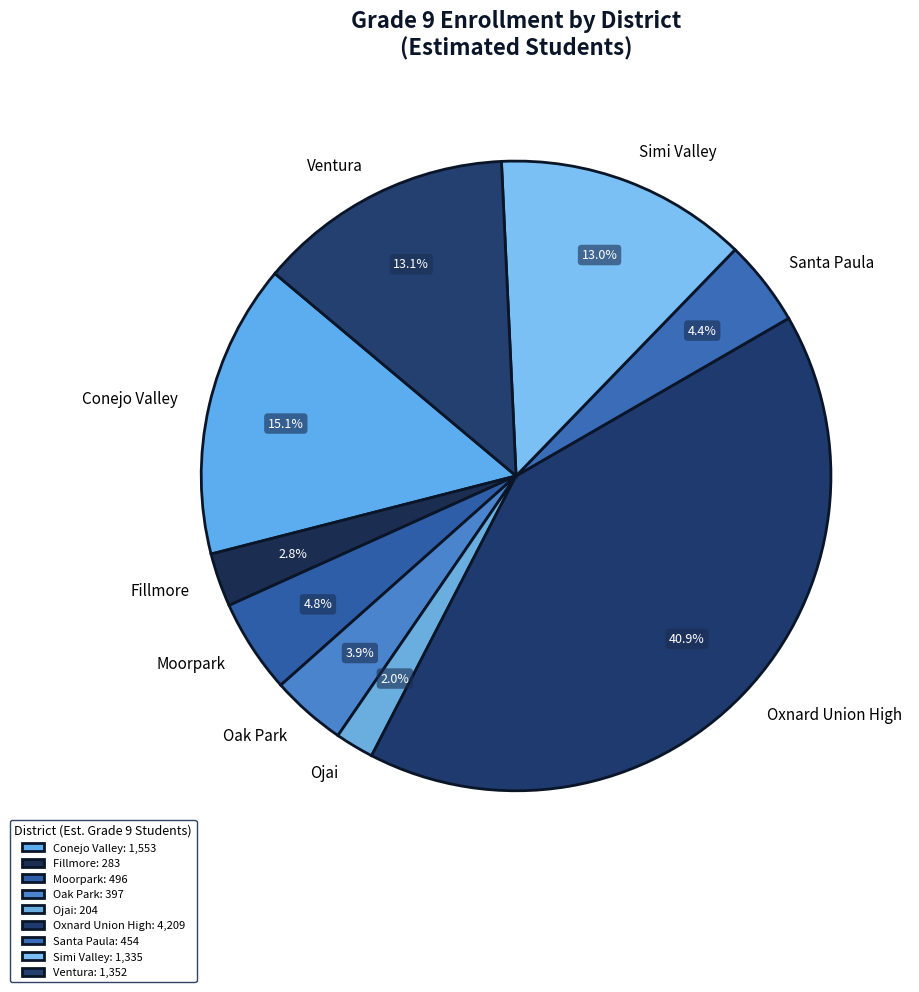

Between Simi Valley and Oxnard Union High, which is larger?

Oxnard Union High